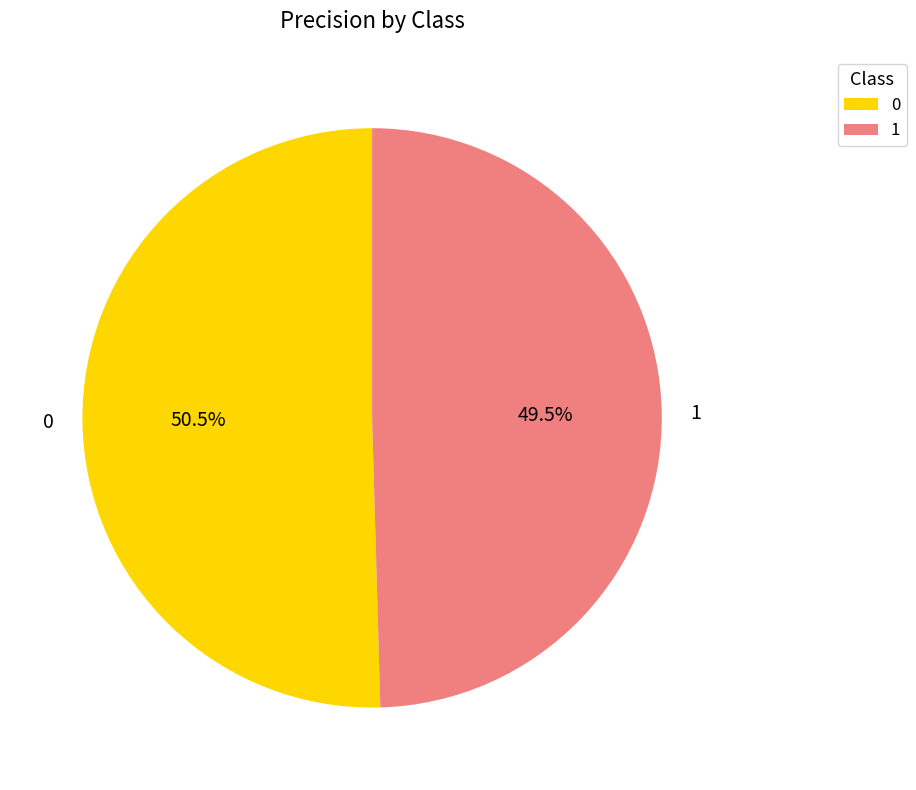

Is it true that 0 is 37% of the pie?

False